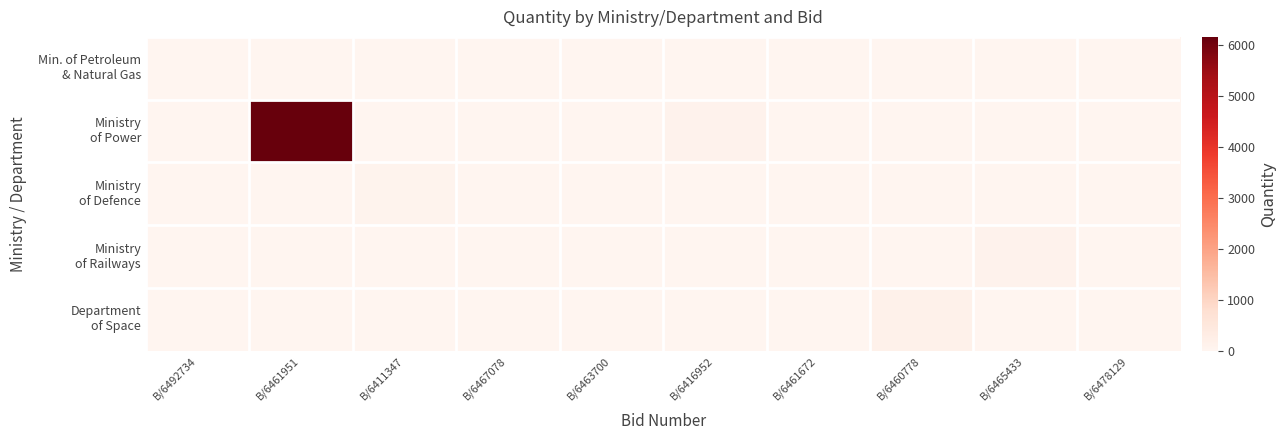

At which category does the chart reach its minimum across all series?

B/6492734